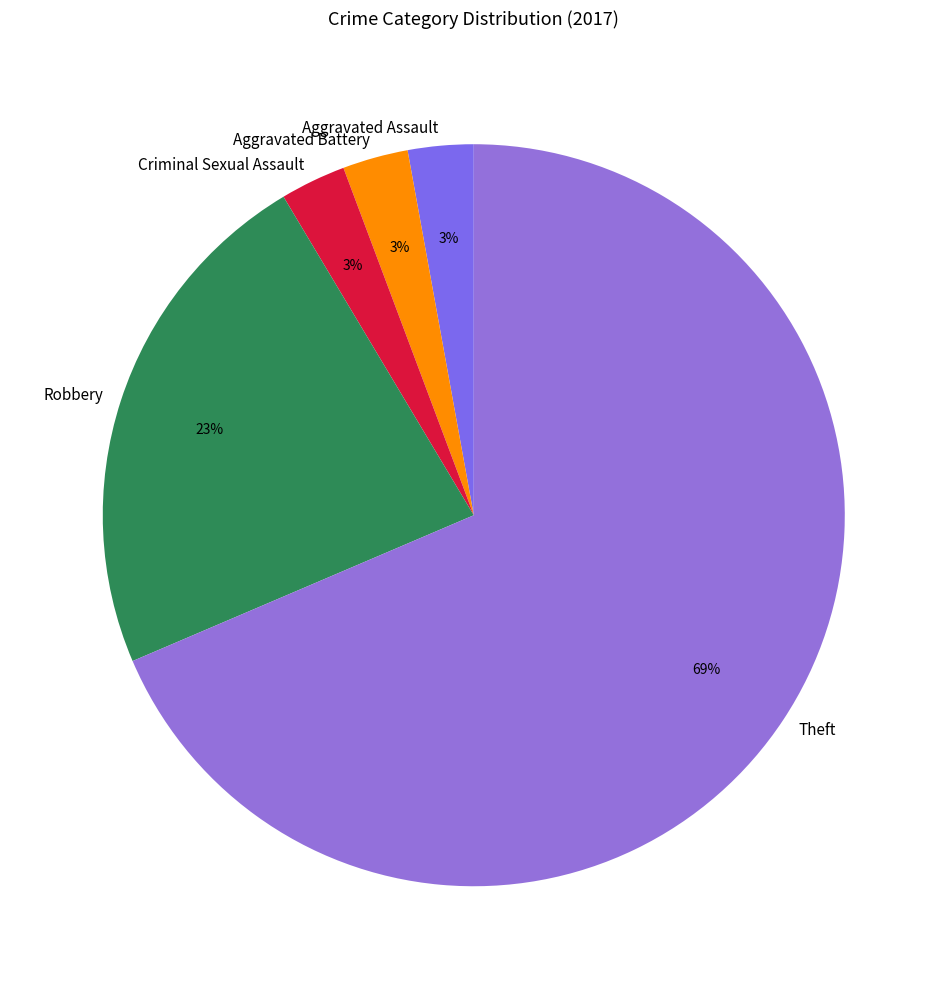

Which has a higher value, Theft or Criminal Sexual Assault?

Theft